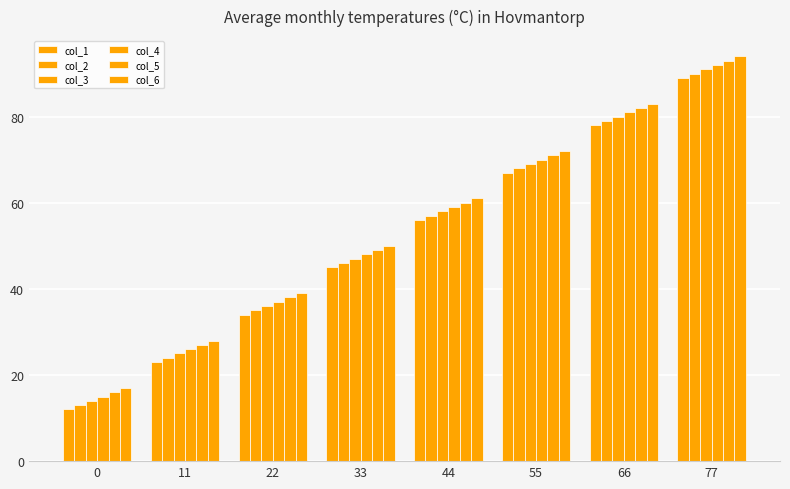

What is the difference between the col_3 values at 33 and 66?

33